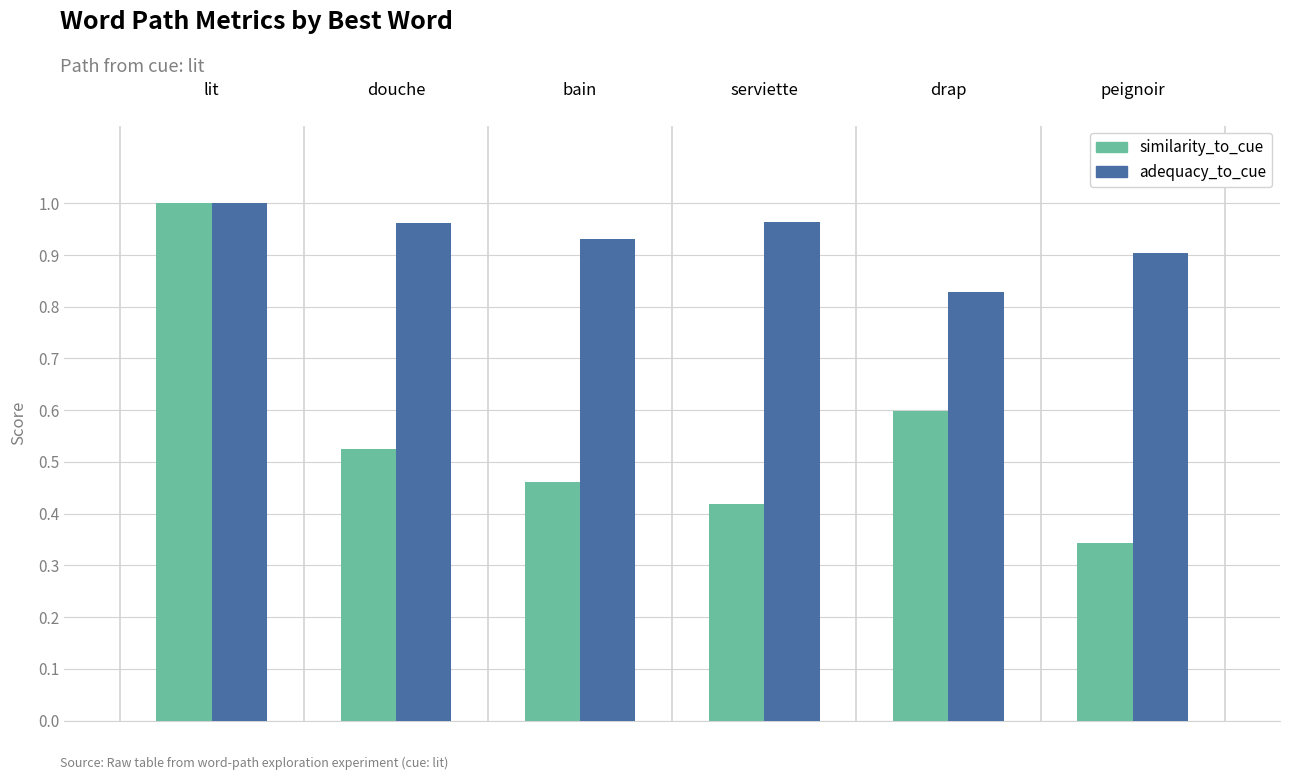

Which series has the widest spread of values?

similarity_to_cue